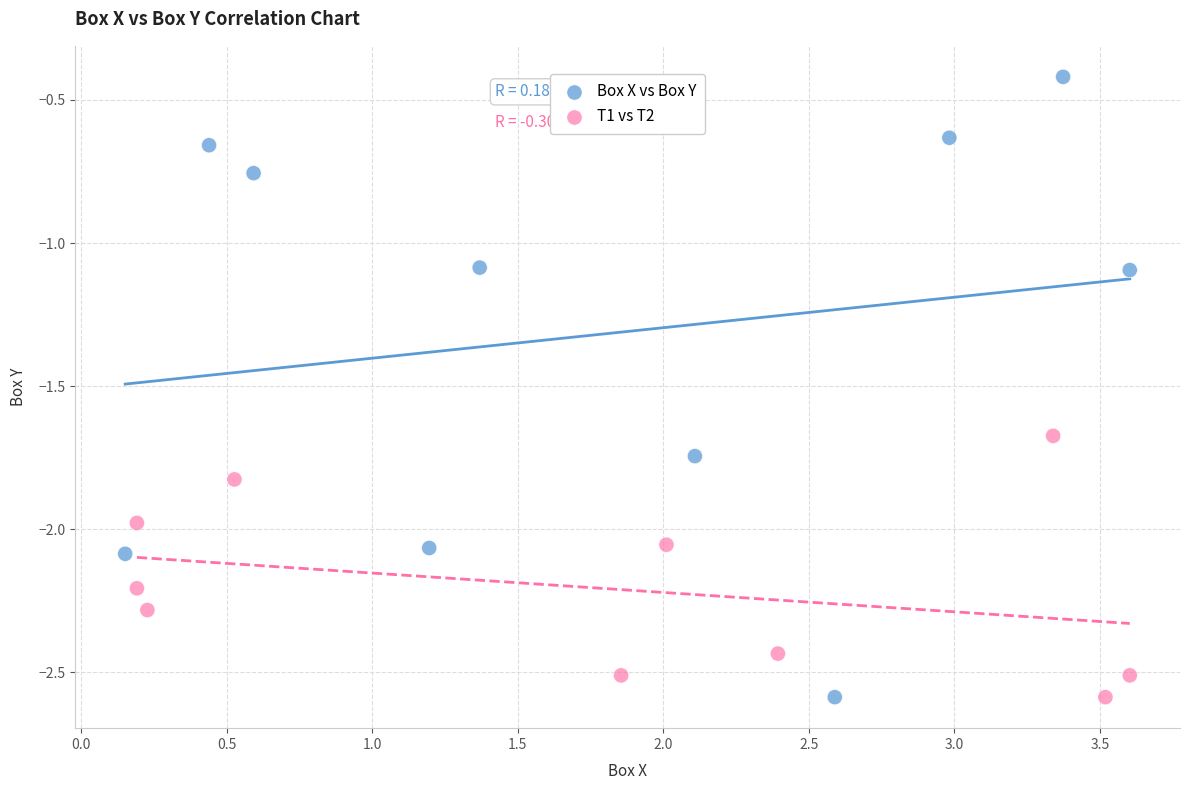

Which series reaches the maximum Y coordinate?

Box X vs Box Y